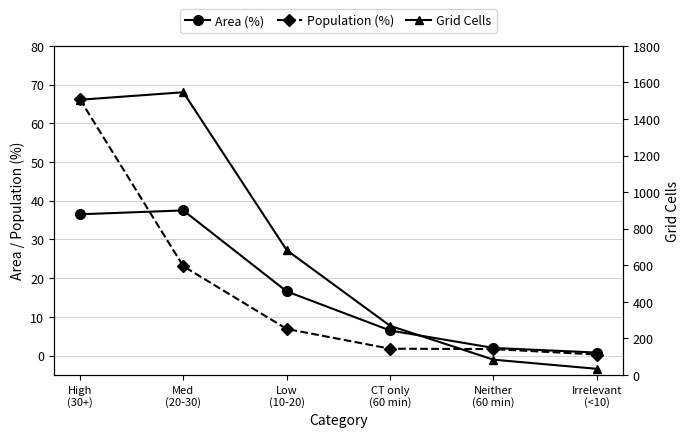

At which label does Area (%) reach its minimum?

Irrelevant
(<10)